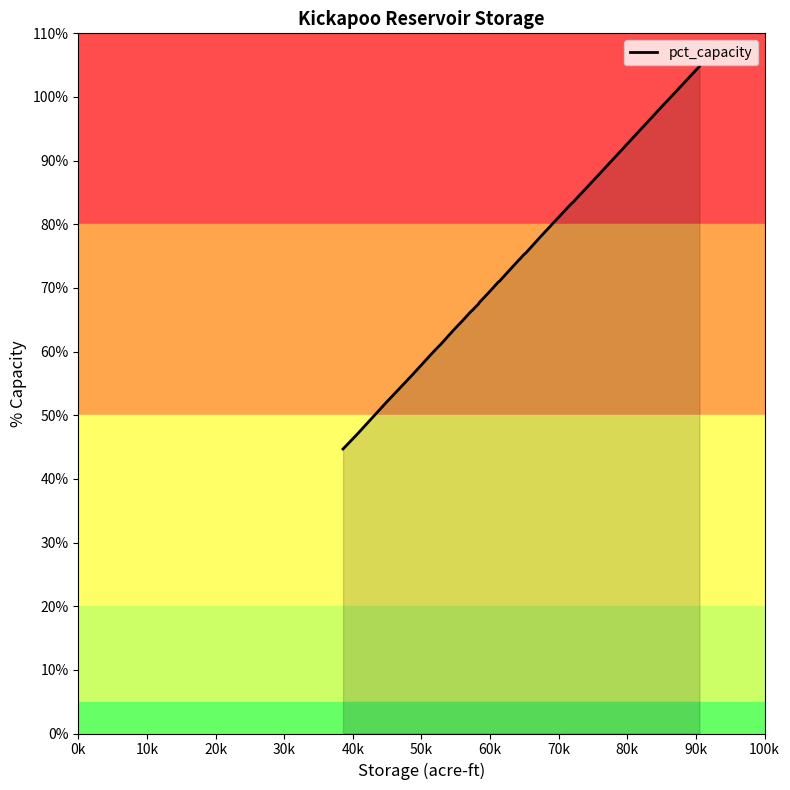

How many lines are shown in the chart?

1